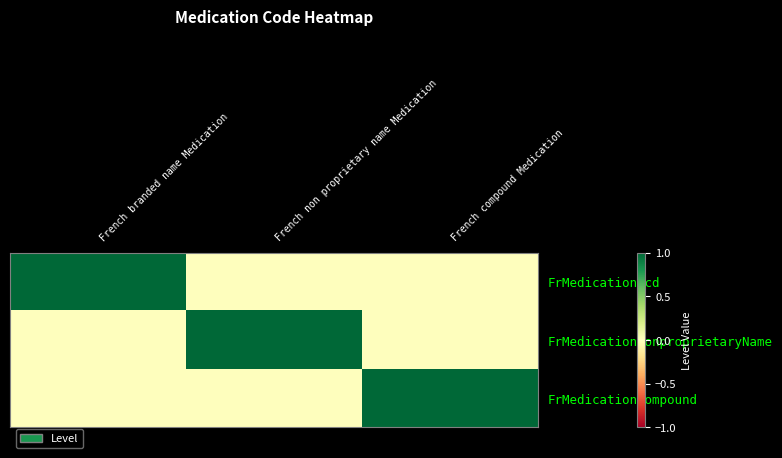

Which series has the largest total across all categories?

FrMedicationUcd